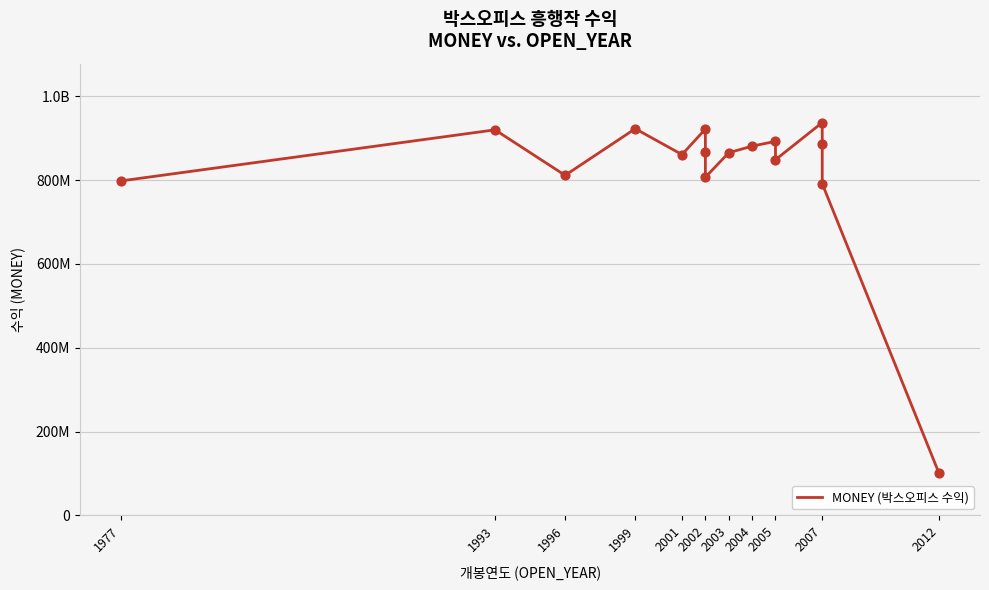

What is the change in value from 2003 to 2012?

-765000000